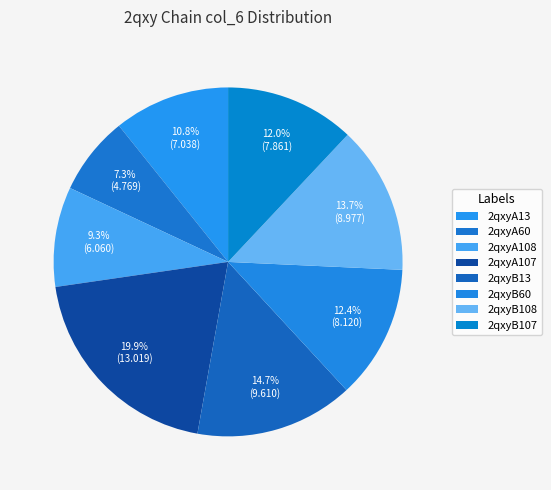

The 2qxyB107 slice represents 12% of the pie. True or false?

True